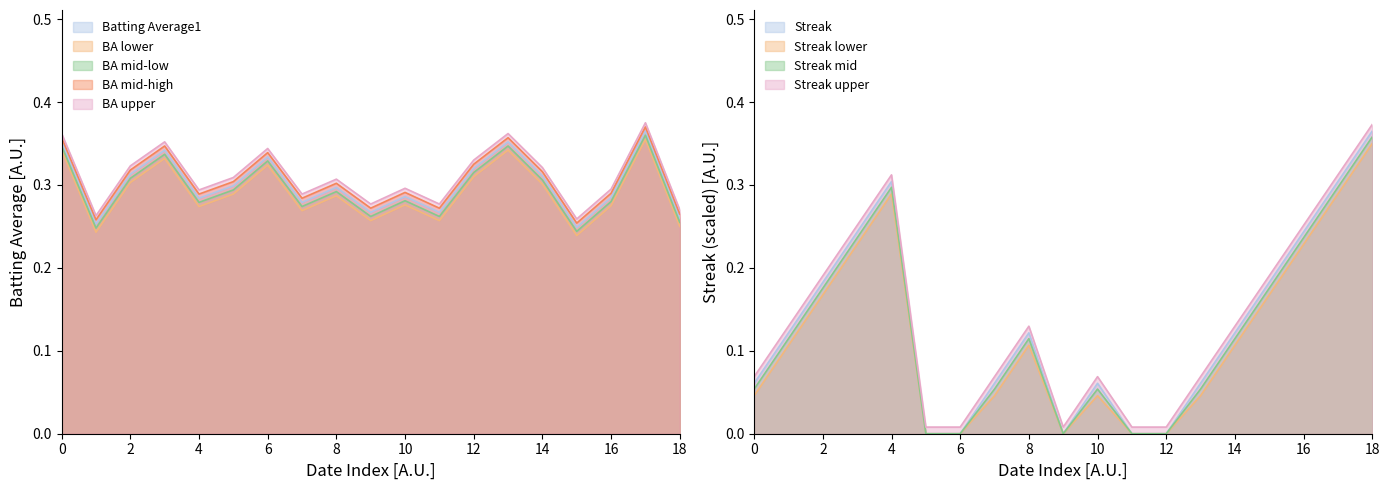

True or false: Streak has more than 0 points higher than both neighbors.

True